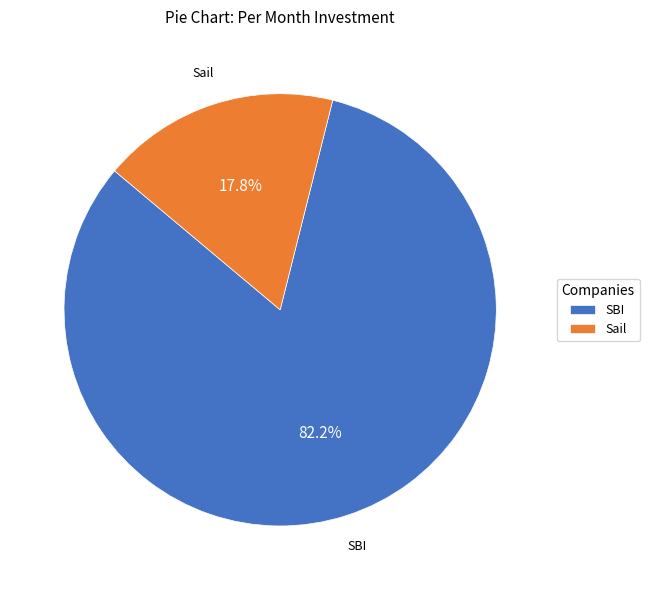

What is the ratio of the value at Sail to the value at SBI?

0.2